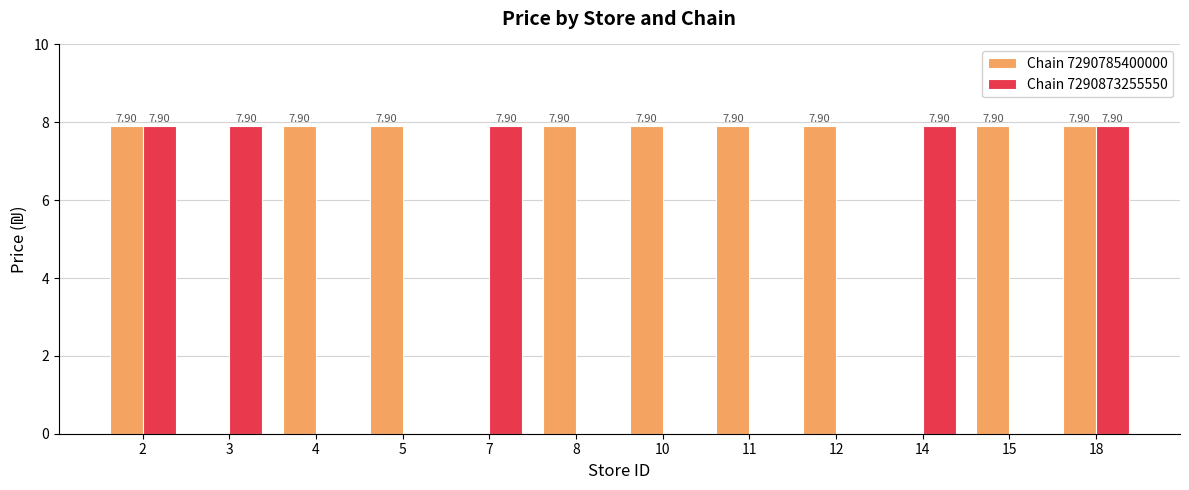

Which series has the largest total across all categories?

Chain 7290785400000